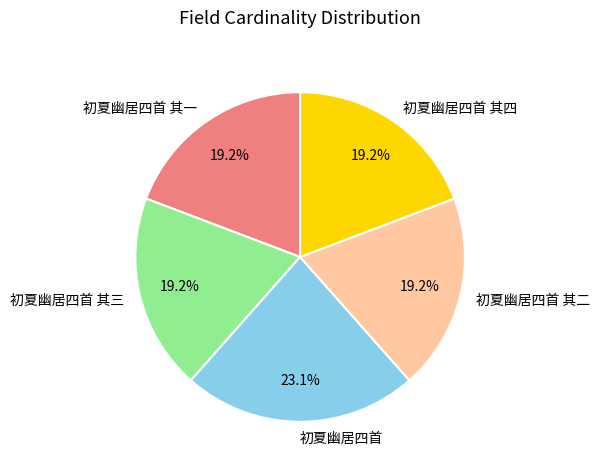

What percentage is the 初夏幽居四首 其二 slice, to the nearest percent?

19%